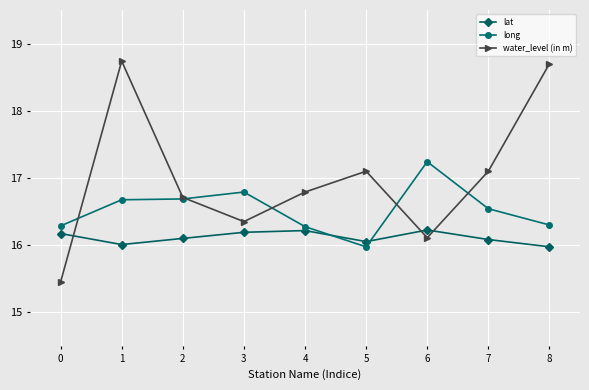

Rank the series by their average value, from lowest to highest.

lat, long, water_level (in m)